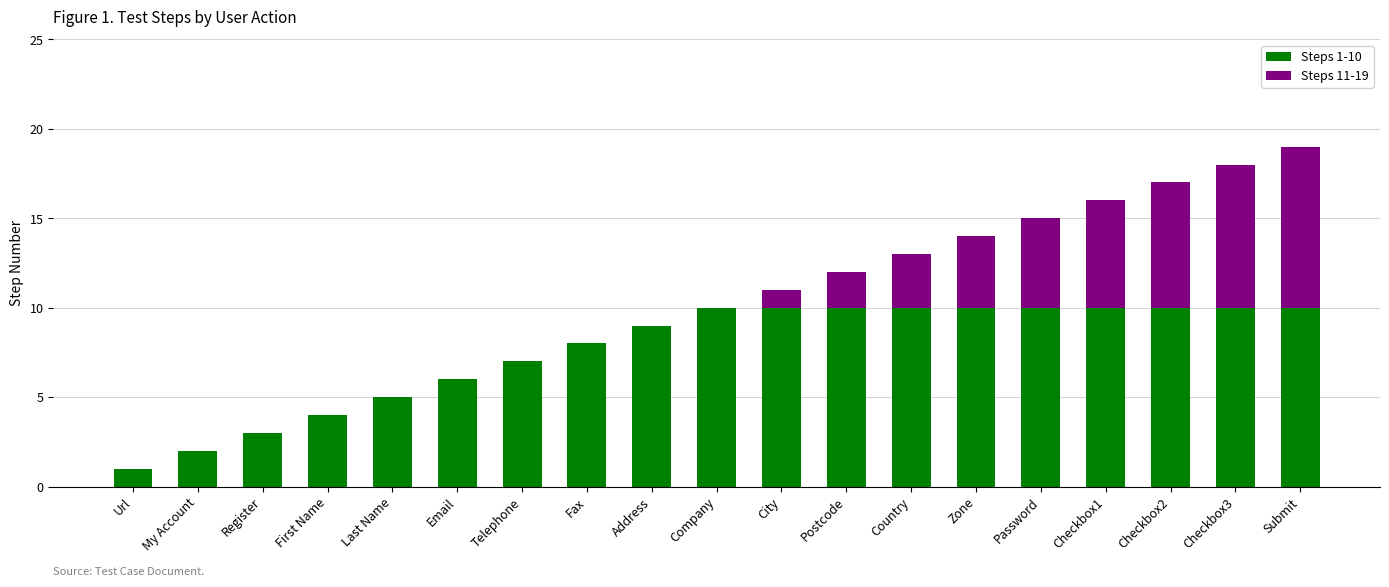

True or false: Steps 1-10 has a value of 6 at Zone.

False